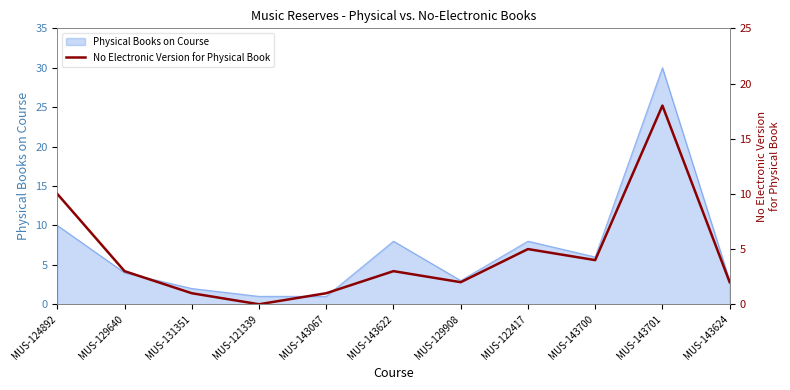

The value of Physical Books on Course at MUS-124892 is 17. True or false?

False